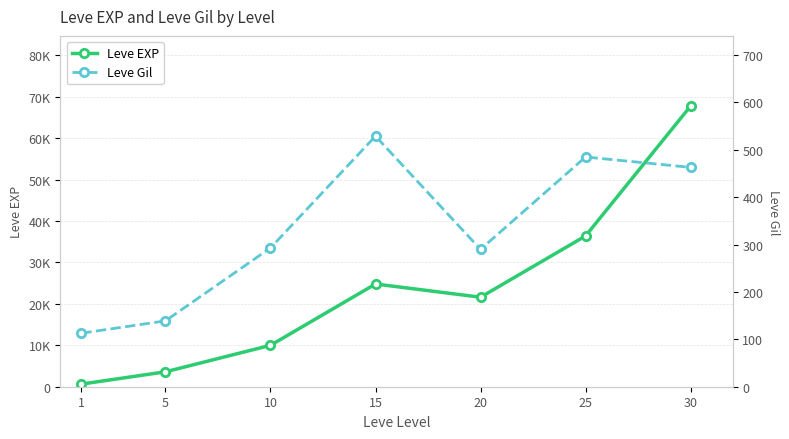

How many series are shown in this chart?

2